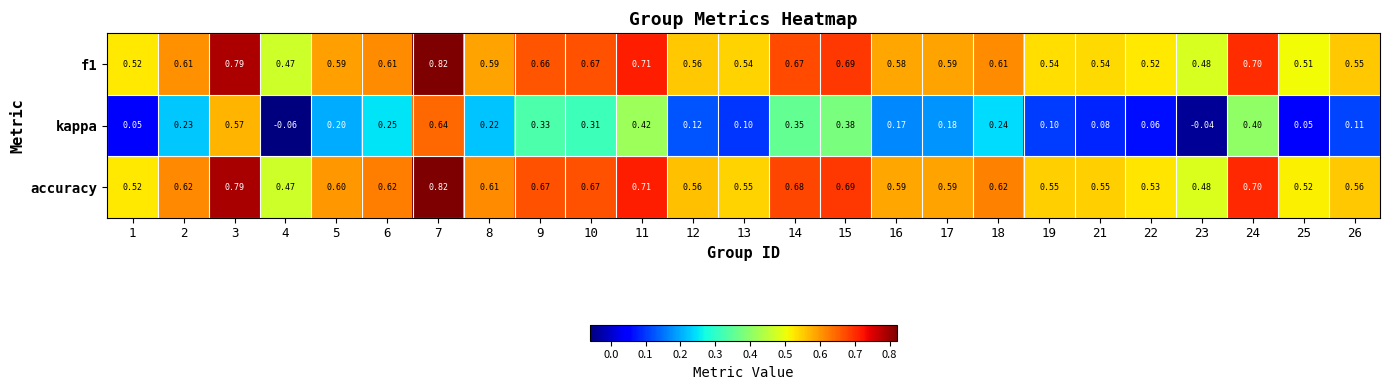

Which series changed the most between 8 and 25?

kappa